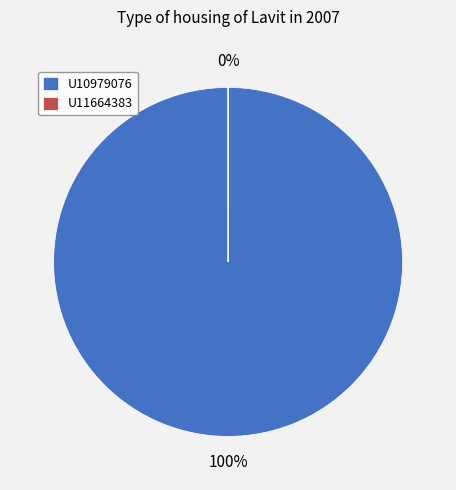

How many segments does this pie chart have?

2